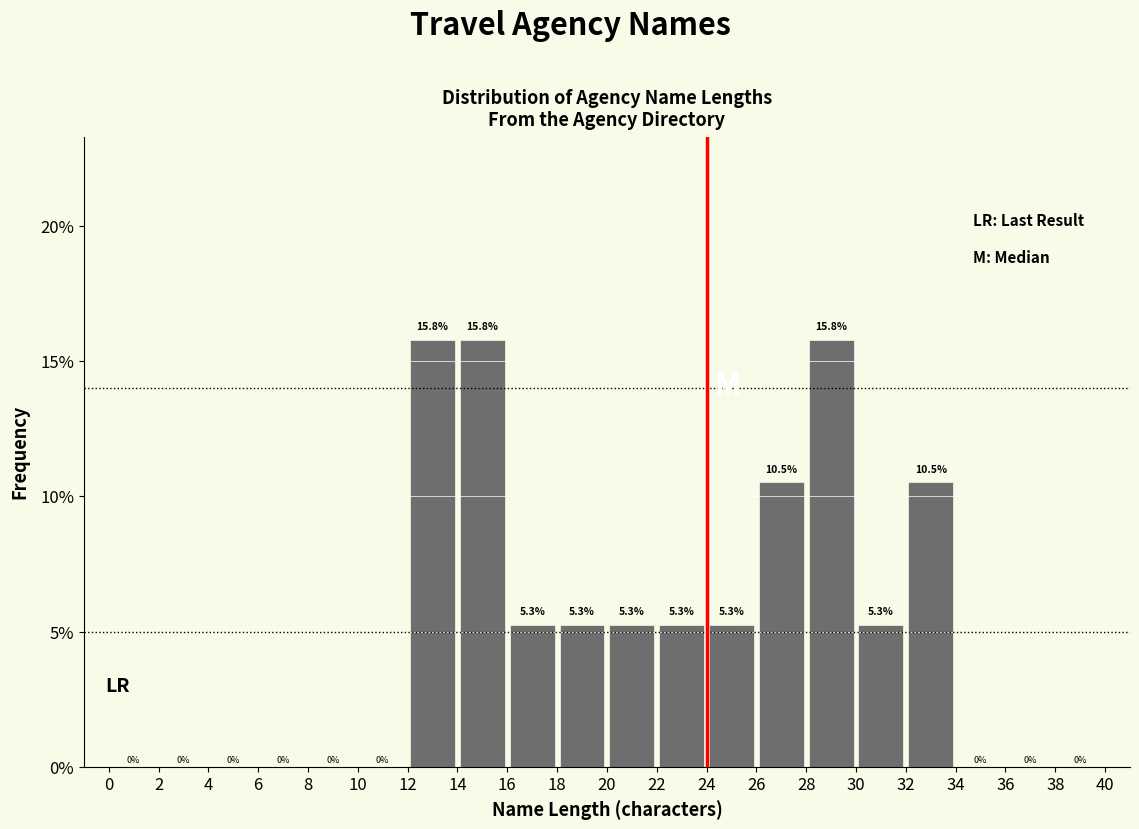

Reading left to right, transcribe this chart: for each bar, give the range it covers on the x-axis and its height.

0 to 2: 0.0
2 to 4: 0.0
4 to 6: 0.0
6 to 8: 0.0
8 to 10: 0.0
10 to 12: 0.0
12 to 14: 15.8
14 to 16: 15.8
16 to 18: 5.3
18 to 20: 5.3
20 to 22: 5.3
22 to 24: 5.3
24 to 26: 5.3
26 to 28: 10.5
28 to 30: 15.8
30 to 32: 5.3
32 to 34: 10.5
34 to 36: 0.0
36 to 38: 0.0
38 to 40: 0.0